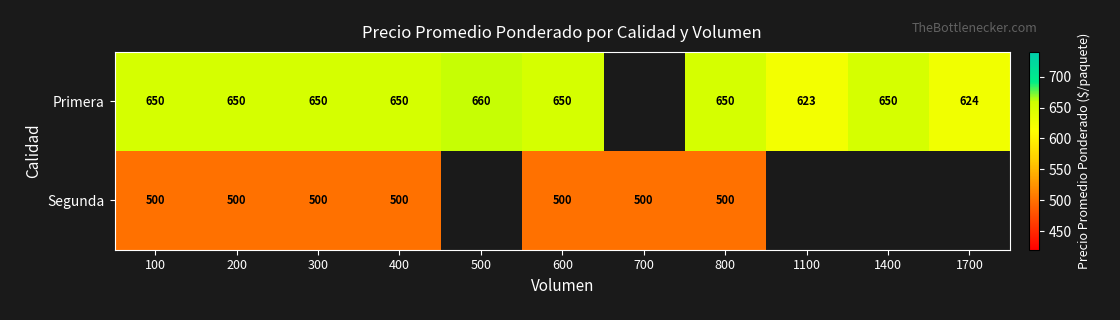

At which label does Primera reach its peak?

500